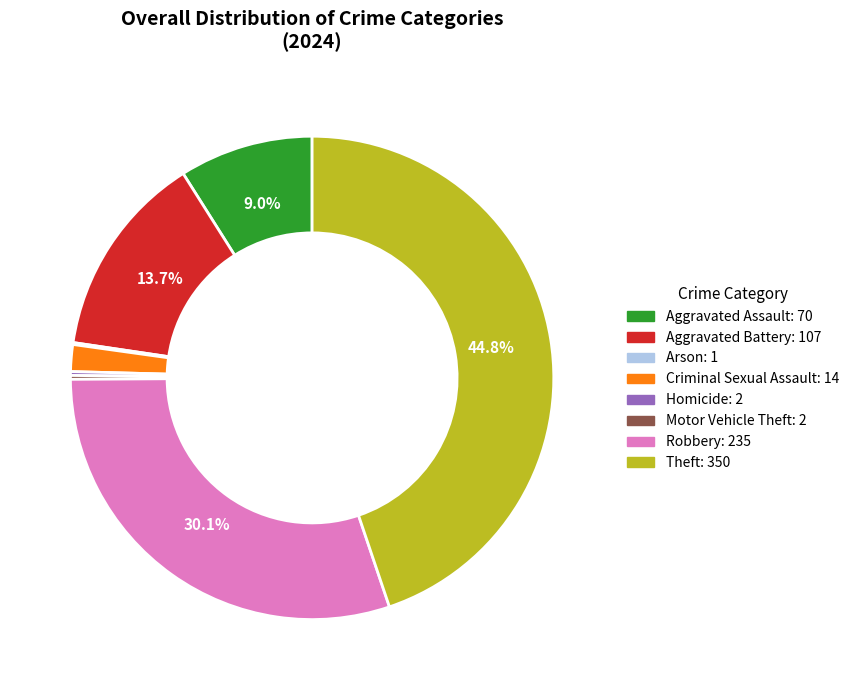

What is the largest slice in the pie chart?

Theft